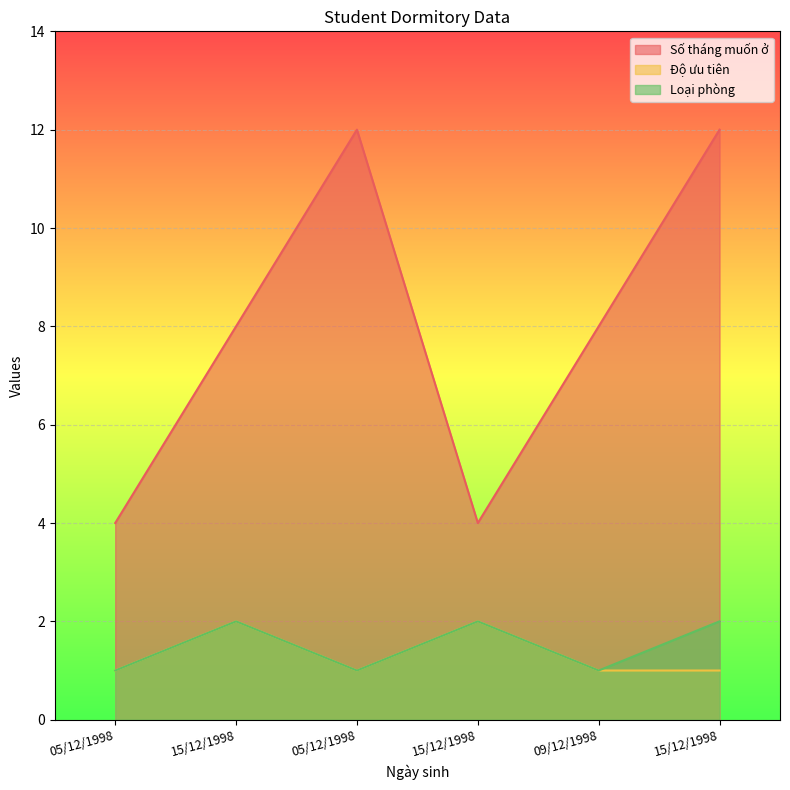

Does the chart display data point markers on the line(s)?

No